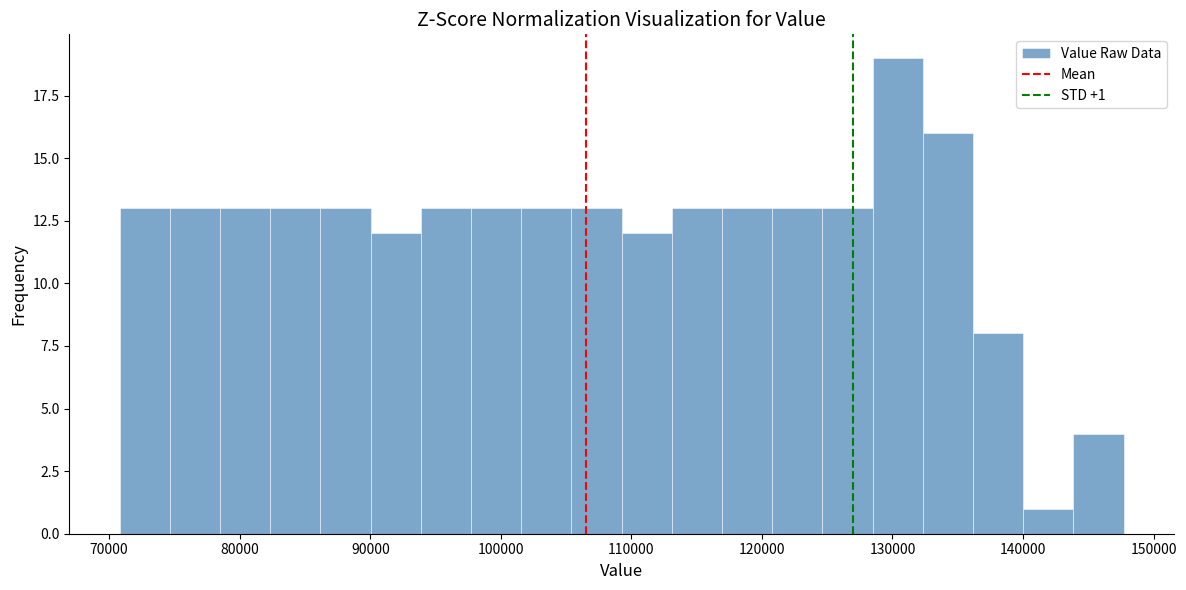

Around what value on the x-axis is the tallest bar? Give the approximate position of its centre, as read against the axis.

130000